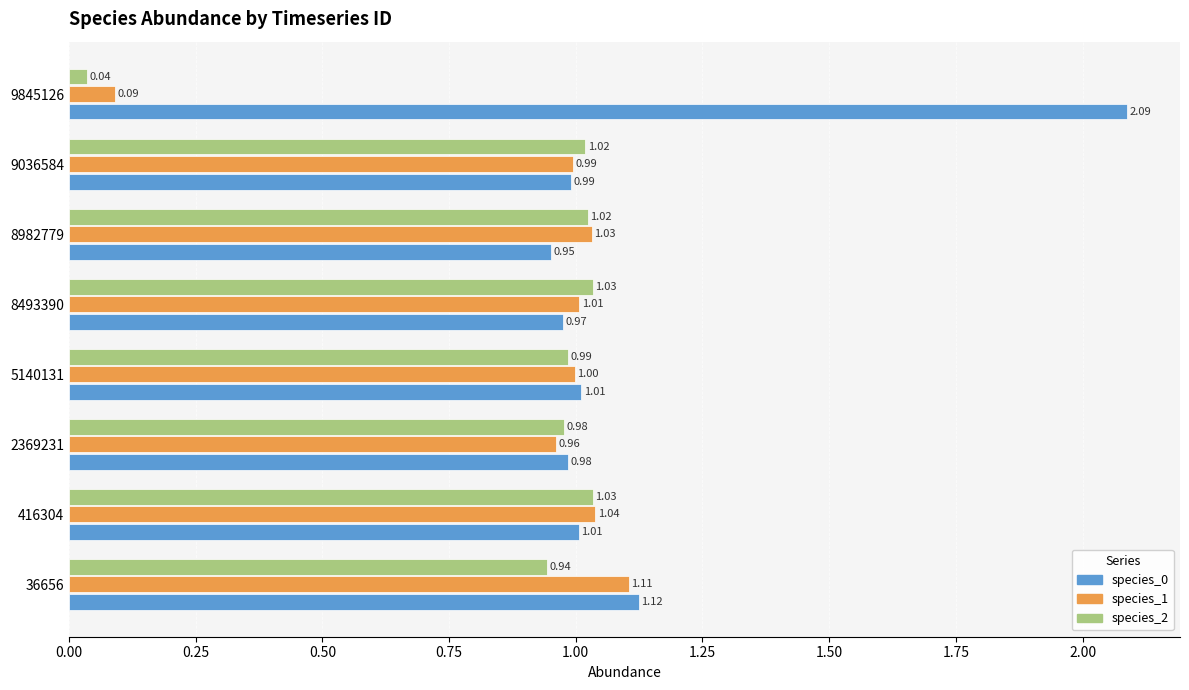

What is the difference between the maximum and minimum values in the species_2 series?

1.0